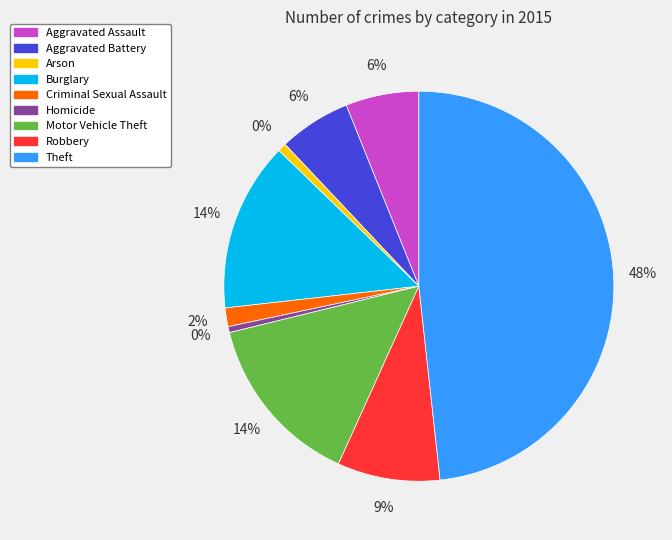

What is the ratio of the value at Homicide to the value at Arson?

0.7